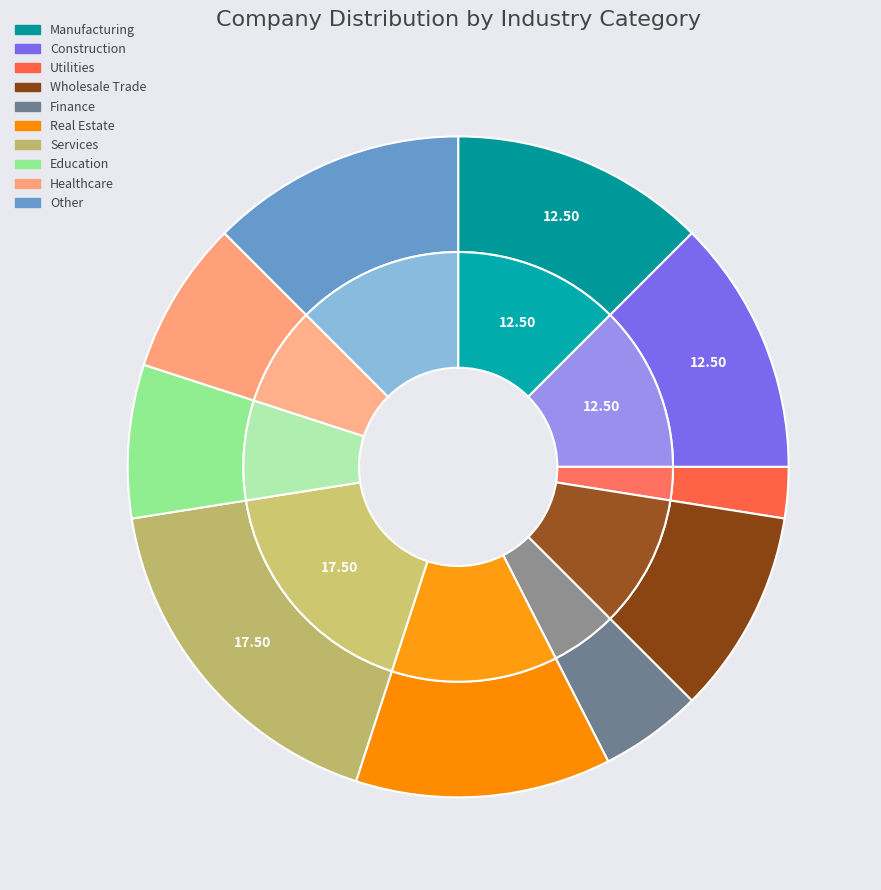

Is it true that 23 is 1% of the pie?

False